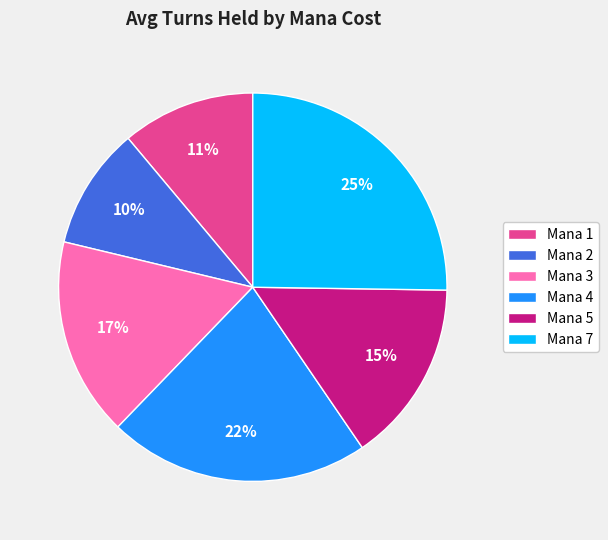

How many slices are in this pie chart?

6